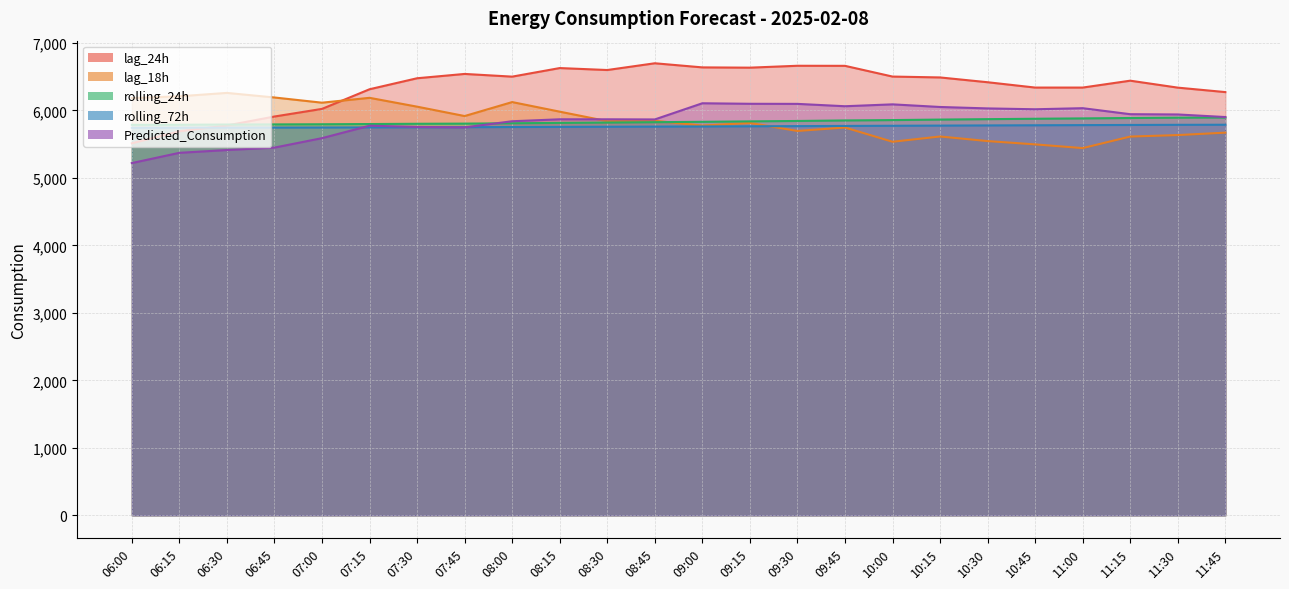

The value of Predicted_Consumption at 09:00 is 6105.4. True or false?

True